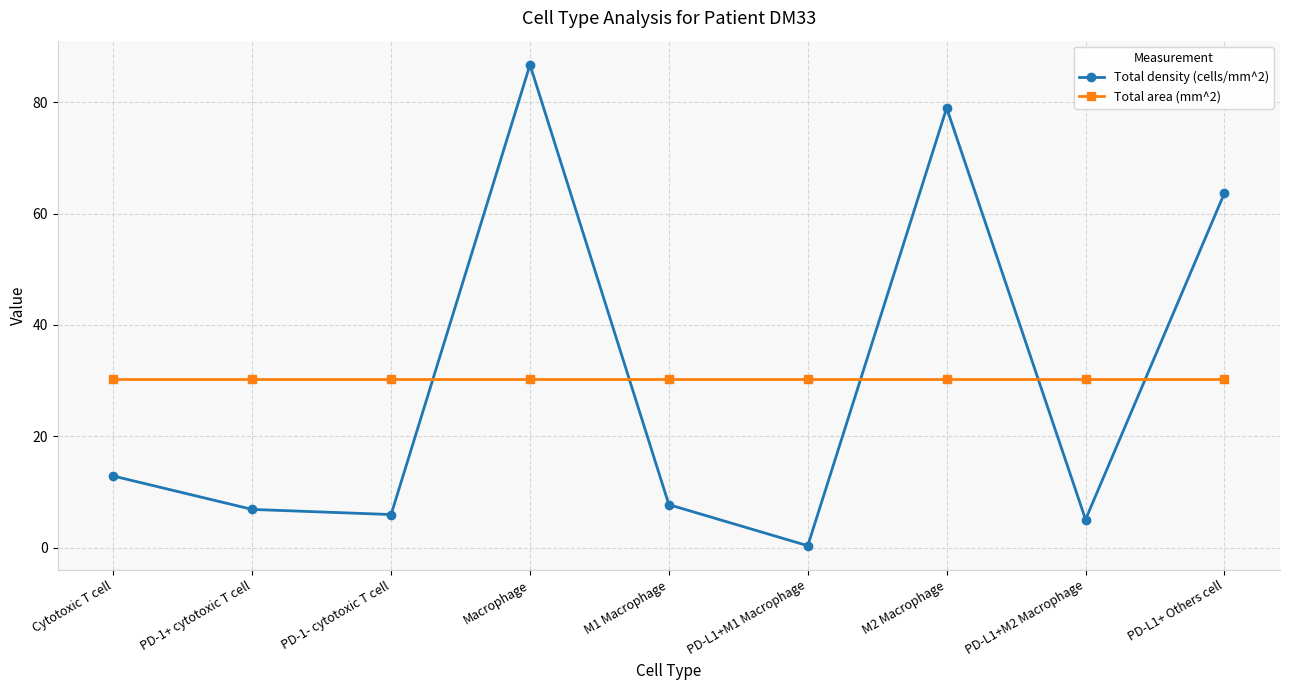

Where is Total density (cells/mm^2) nearest to the value 43?

PD-L1+ Others cell